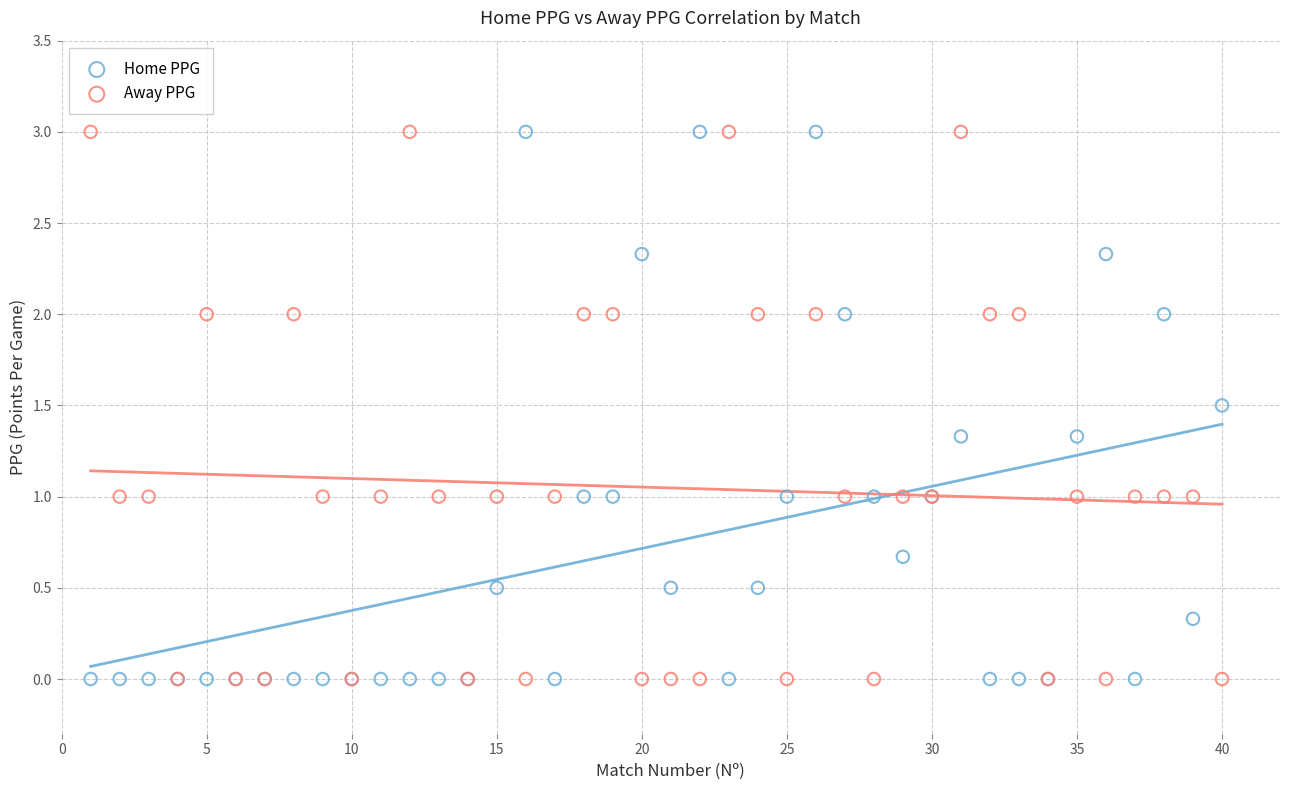

What are all the series names shown in the legend?

Home PPG, Away PPG